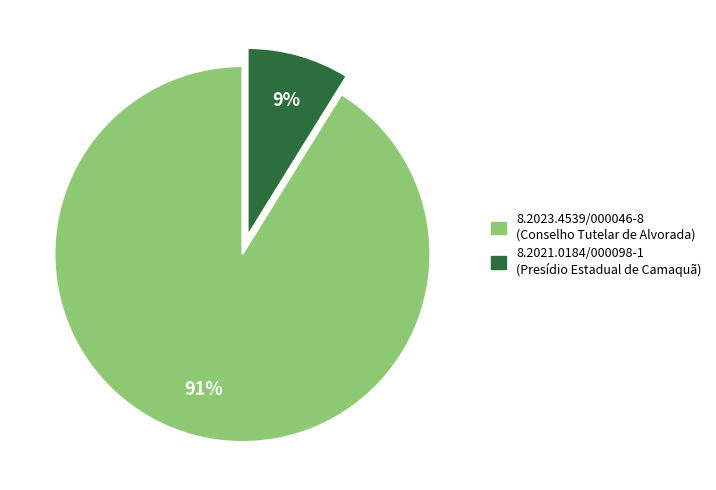

Which has a higher value, 8.2023.4539/000046-8 or 8.2021.0184/000098-1?

8.2023.4539/000046-8